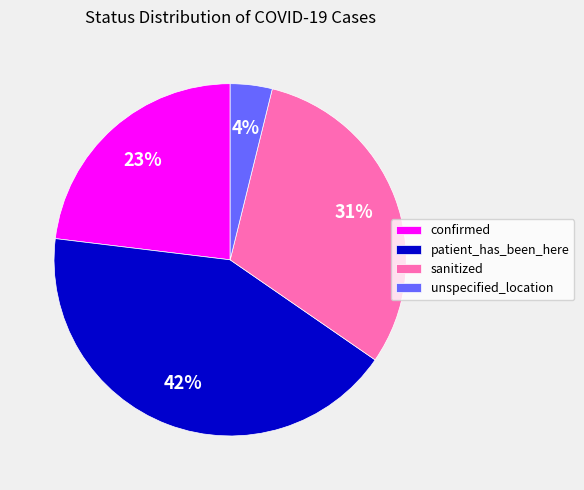

To the nearest percent, what is the average slice percentage?

25%